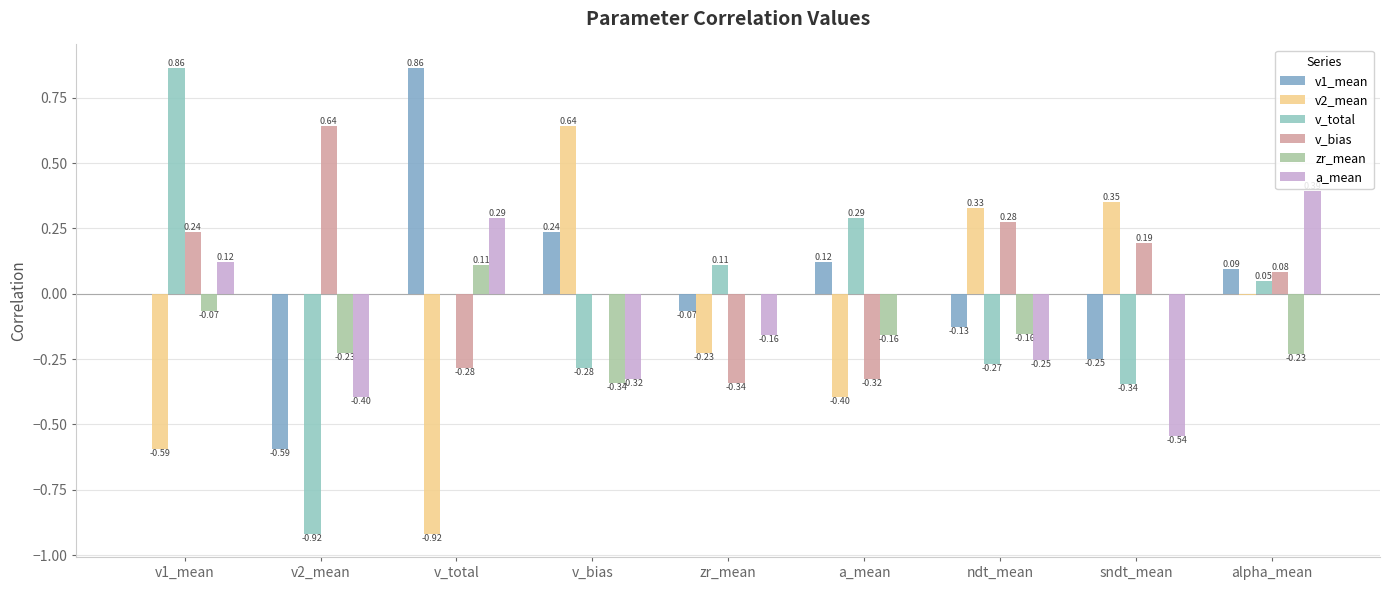

How many data points does each series have?

9